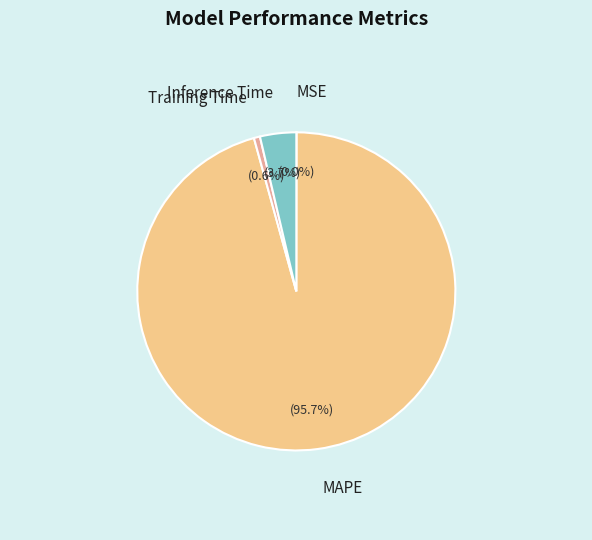

What is the total percentage of Training Time and Inference Time?

4.3%